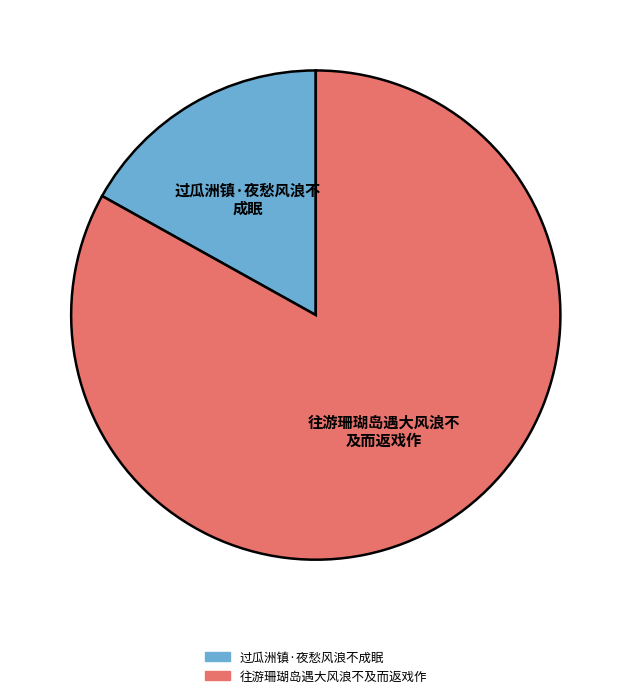

Is it true that 过瓜洲镇·夜愁风浪不成眠 is 6% of the pie?

False